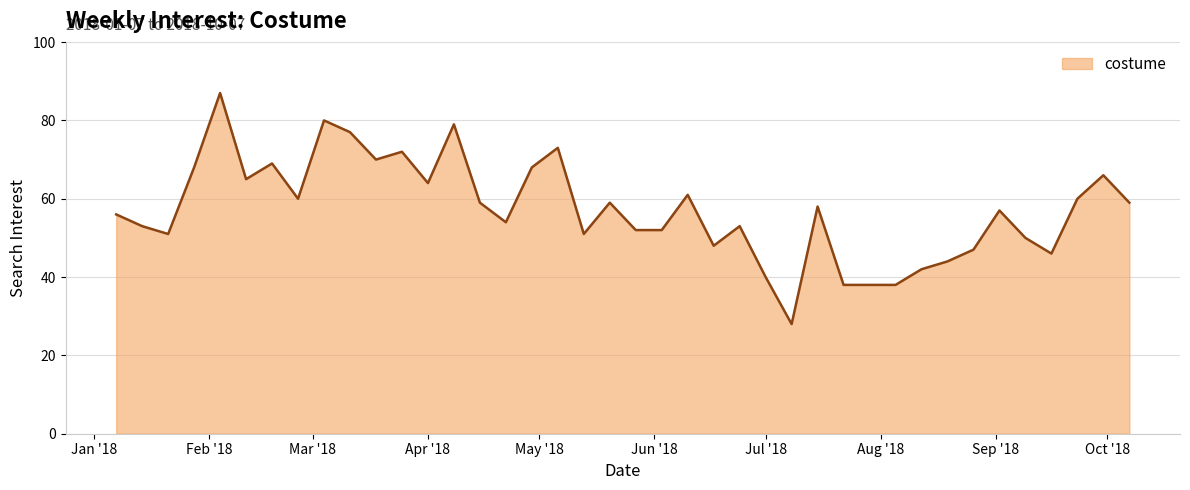

What is the maximum value shown in the chart?

87